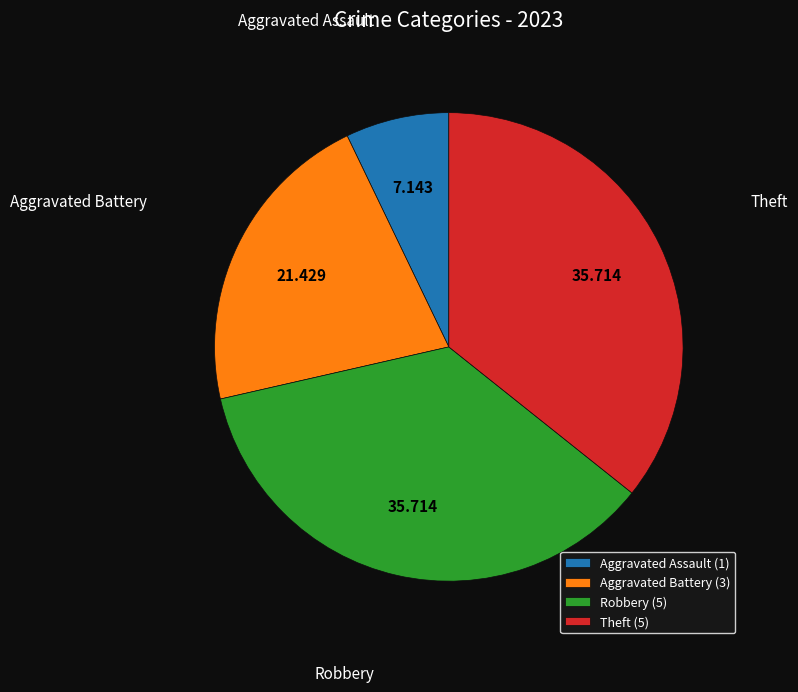

Which has a higher value, Aggravated Battery or Robbery?

Robbery